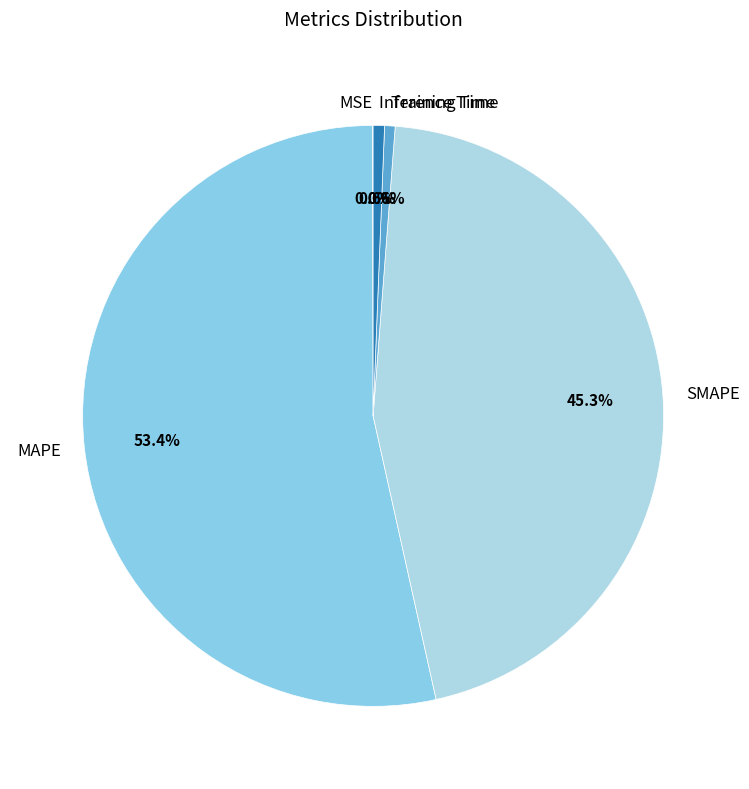

Is there any slice that represents more than half of the pie?

Yes